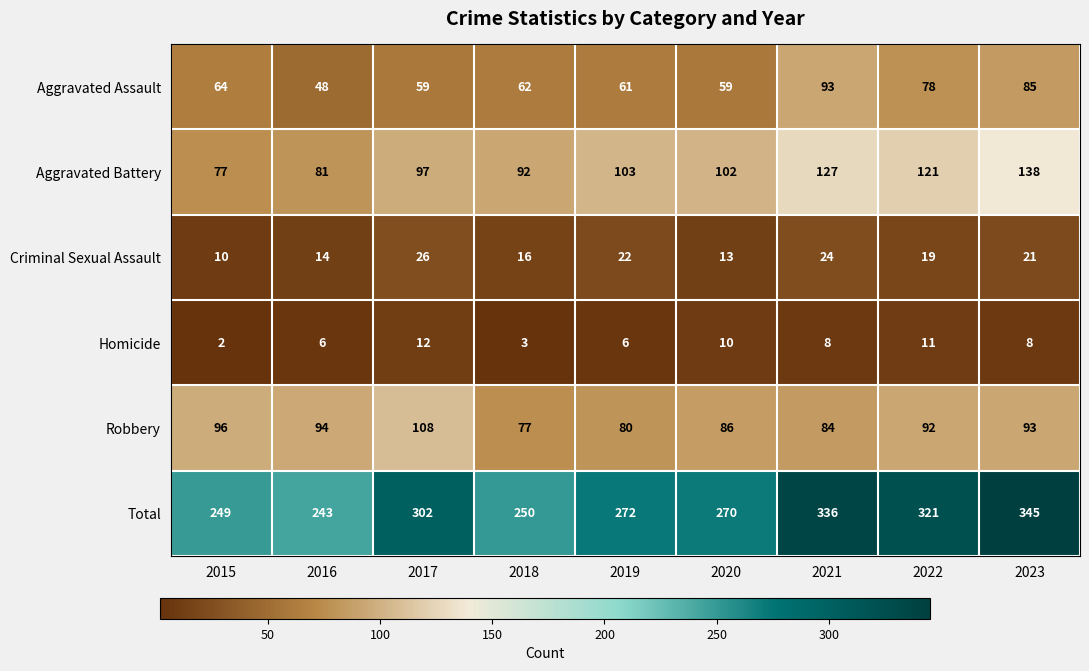

Which series has the widest spread of values?

Total